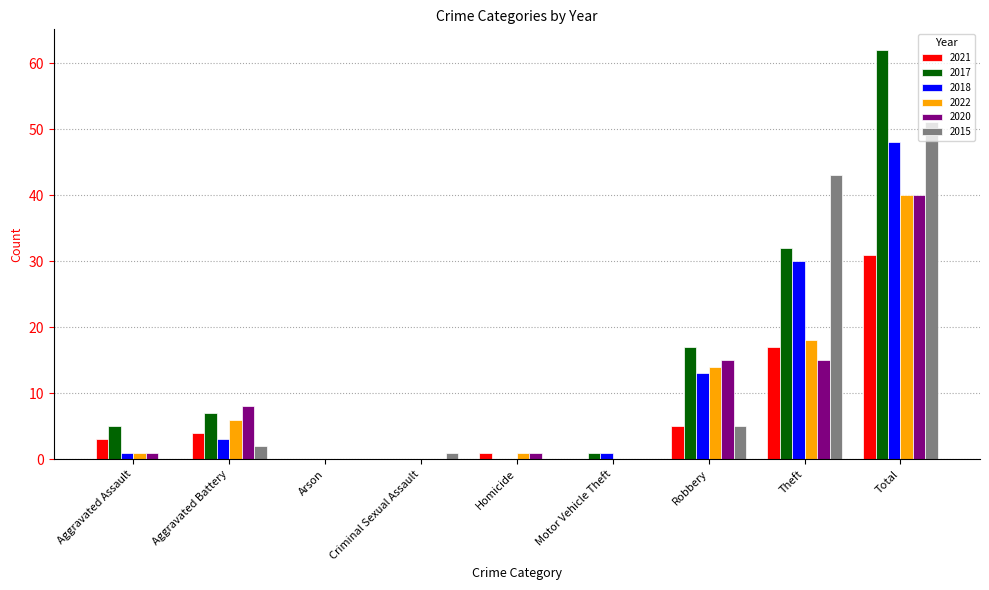

At which category does the chart reach its peak across all series?

Total